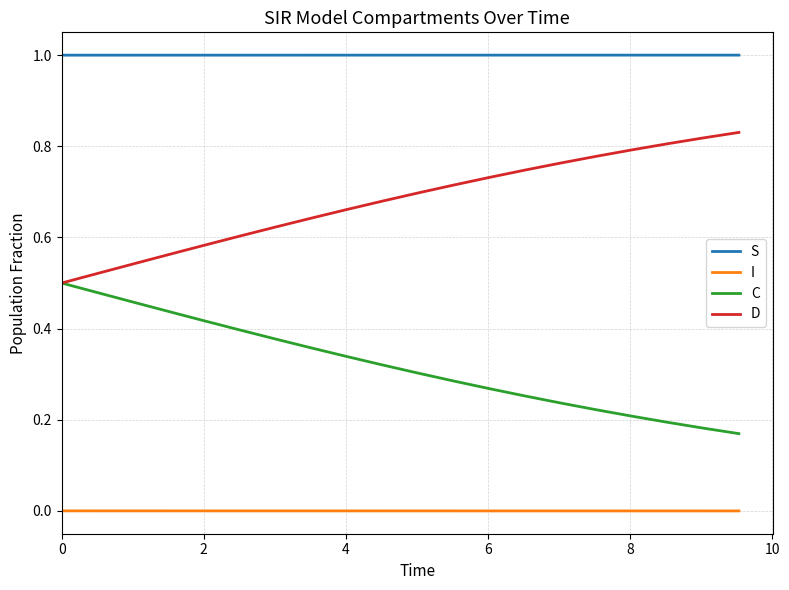

How many lines are shown in the chart?

4